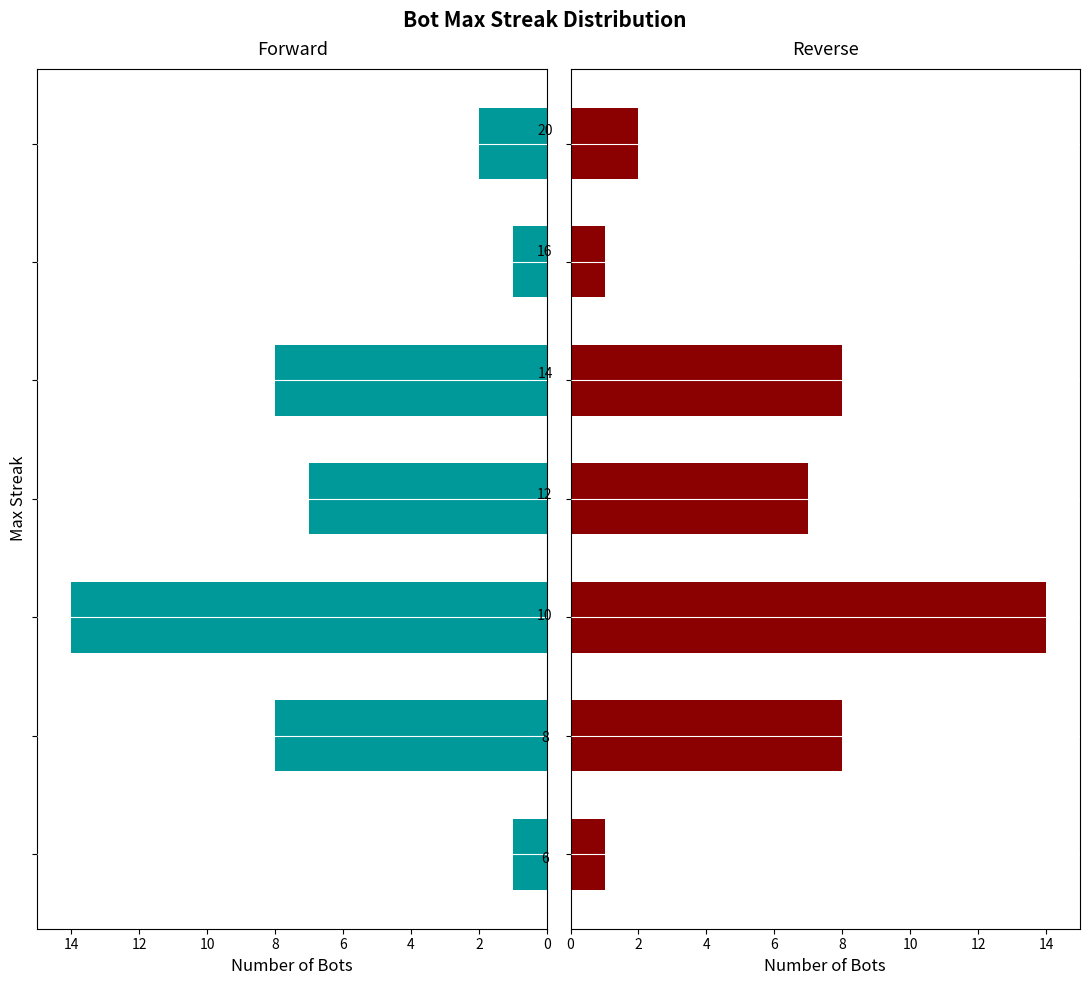

Does the chart contain any negative values?

No